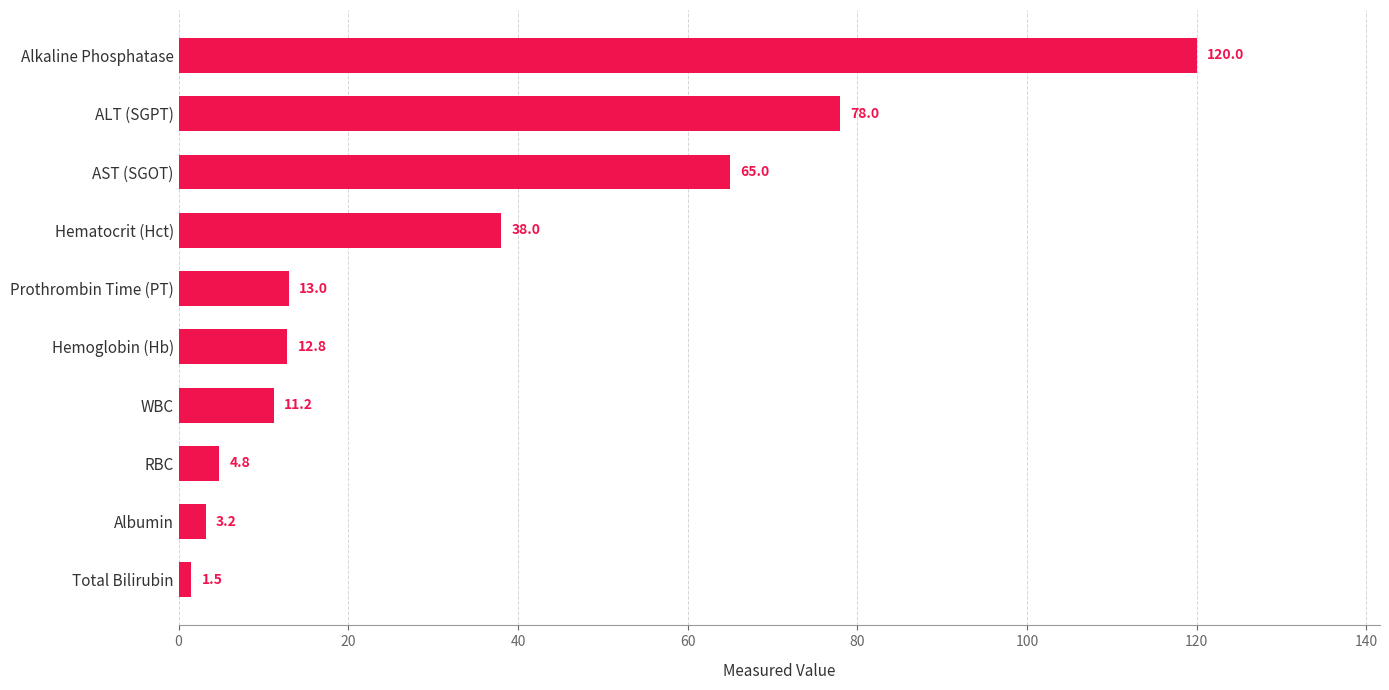

What is the sum of all values?

347.5